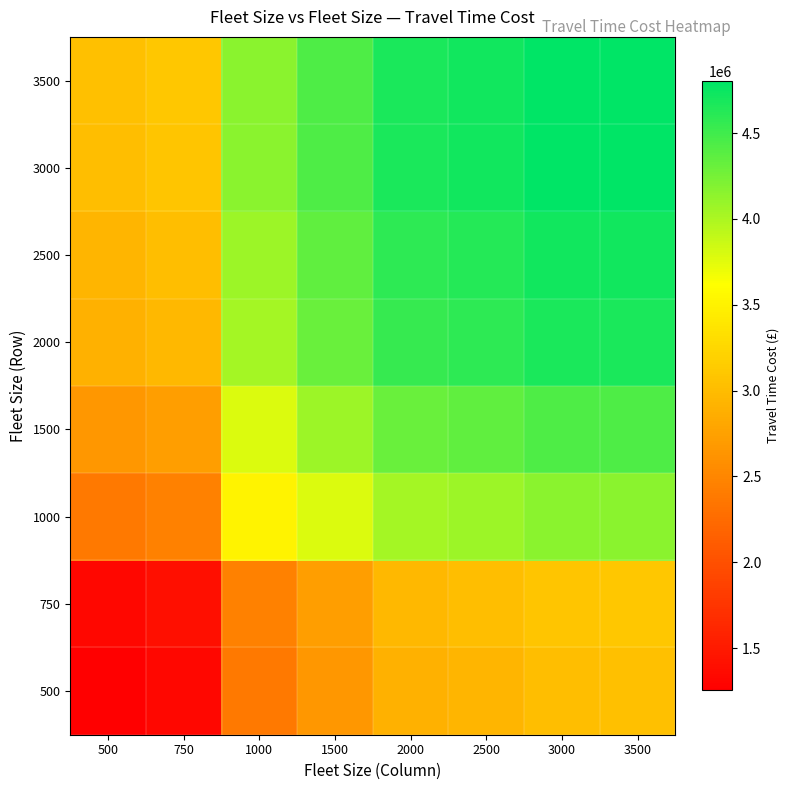

Count the number of data series in this chart.

8